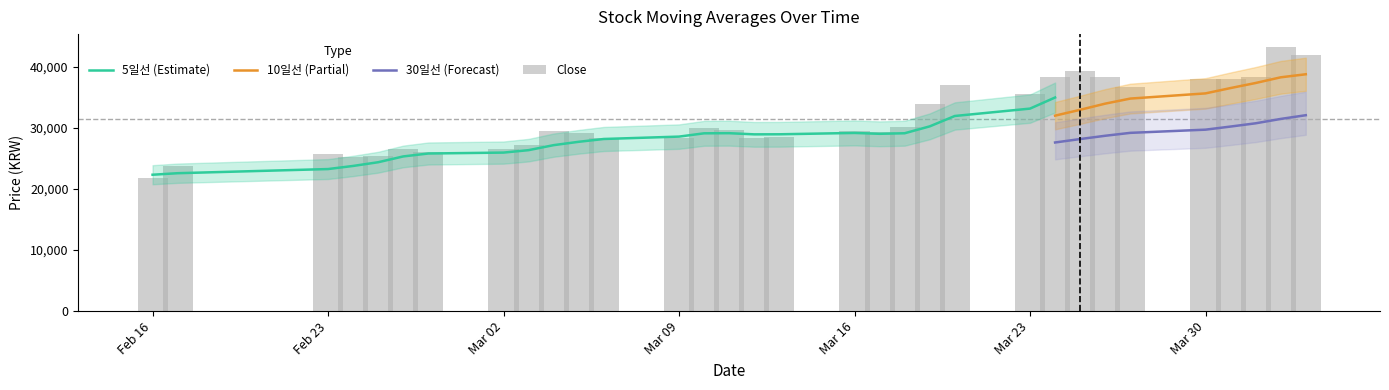

What is the difference between the highest and lowest values at 18?

3938.3